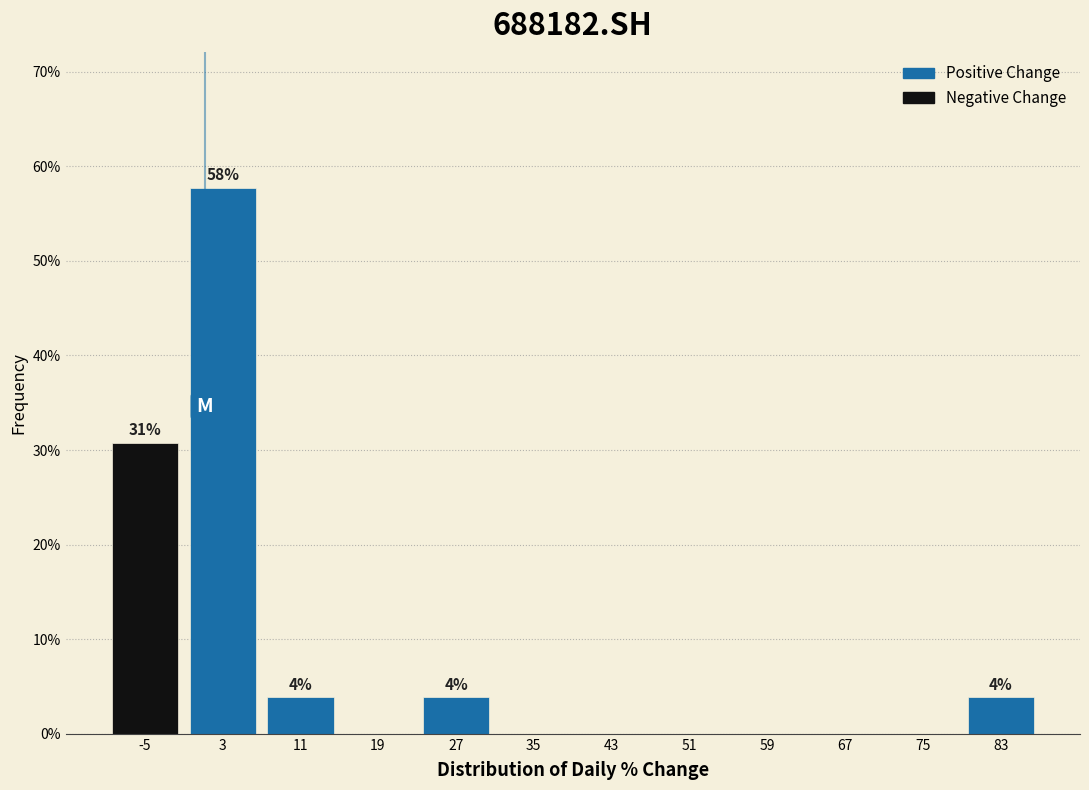

Which range on the x-axis has the tallest bar?

-1 to 7